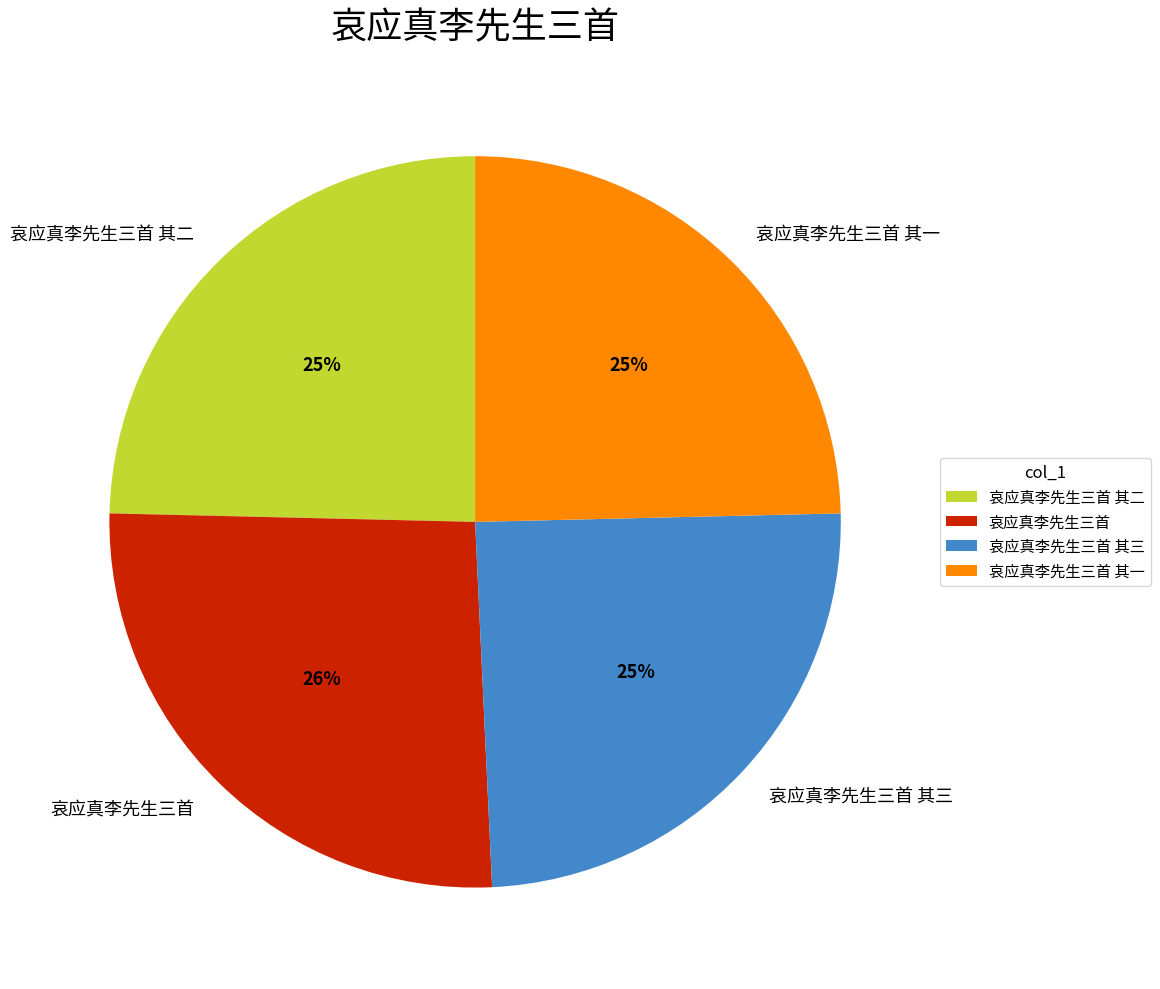

What is the largest slice in the pie chart?

哀应真李先生三首